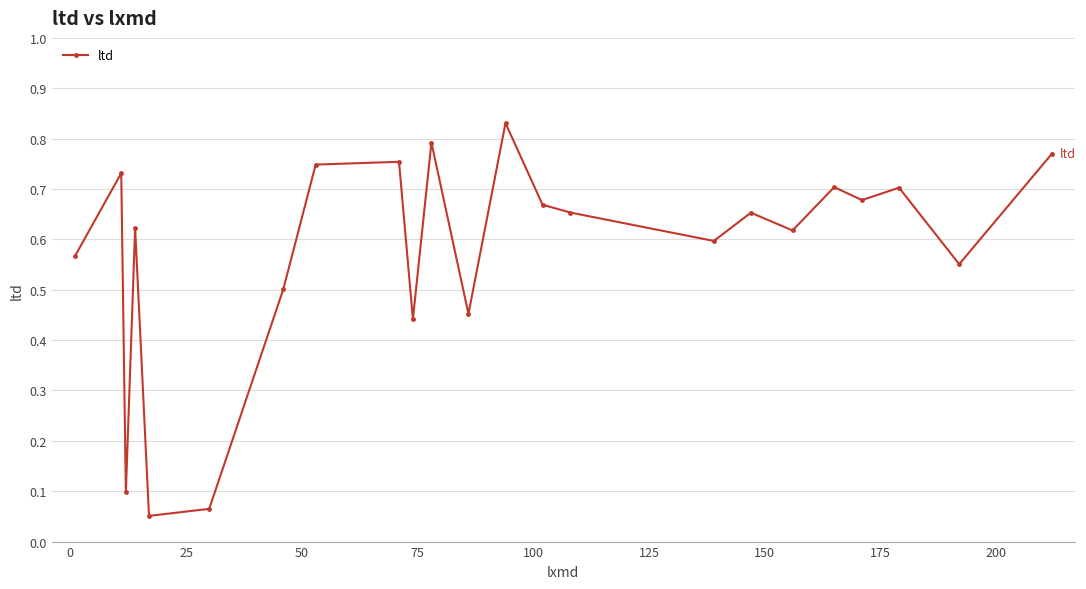

What is the sum of all values?

13.2